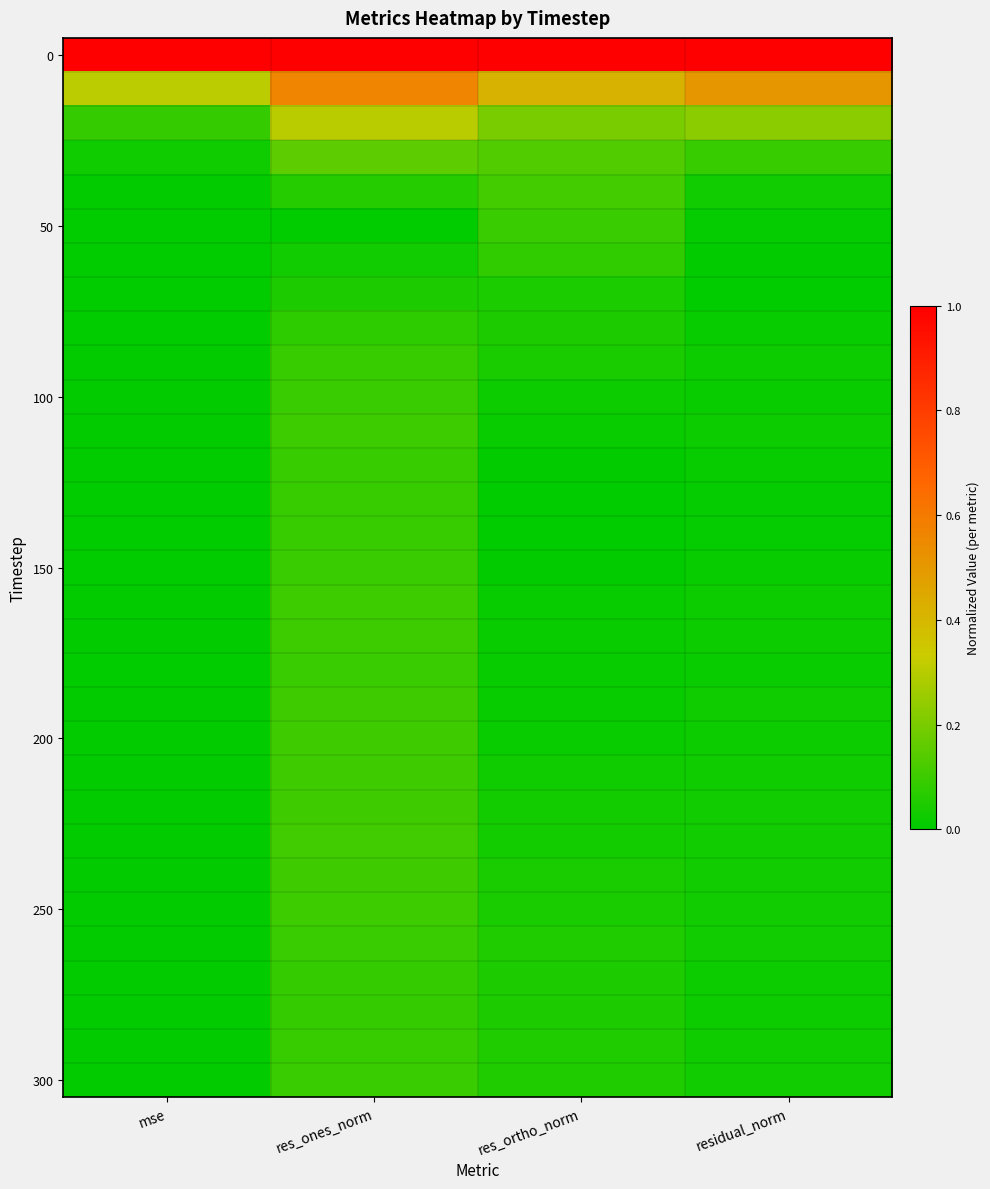

At how many categories does at least one series exceed 0?

4